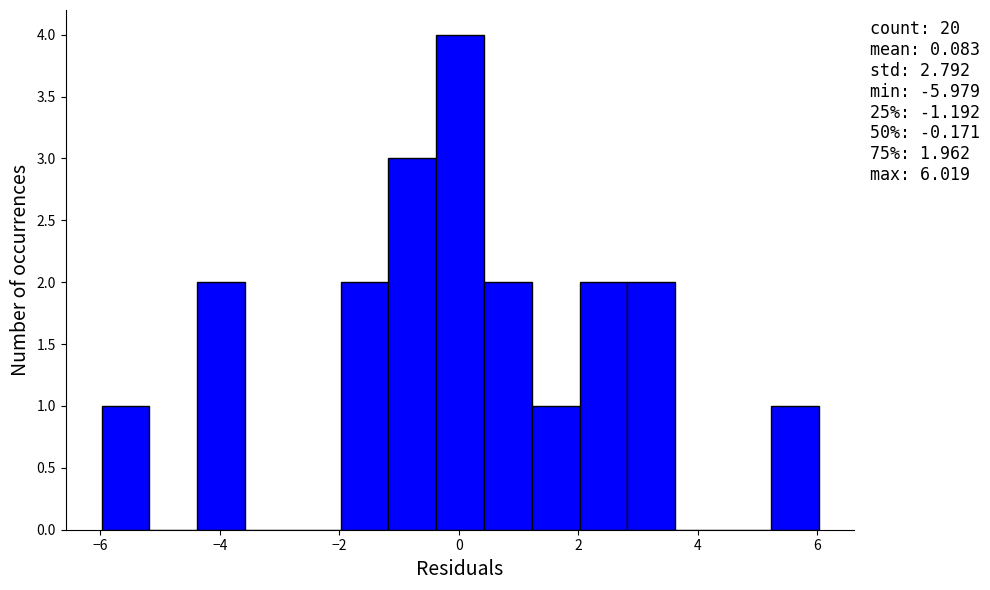

Read against the x-axis, roughly where is the centre of the tallest bar?

0.0